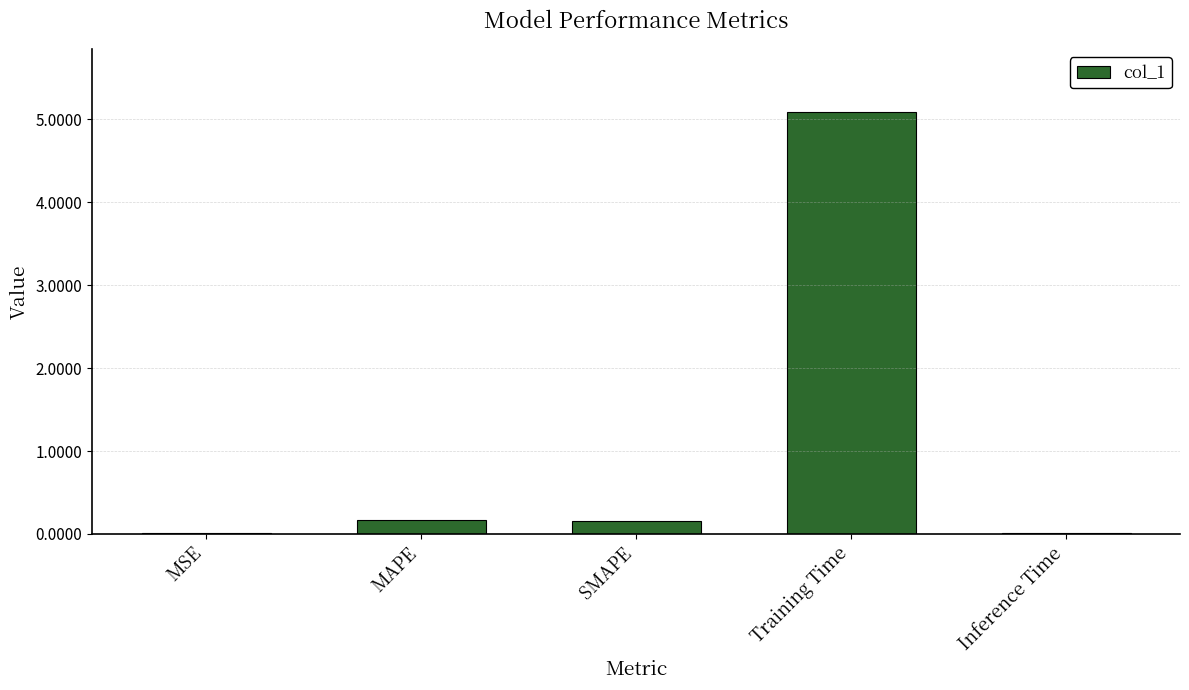

Does the chart contain stacked bars?

No